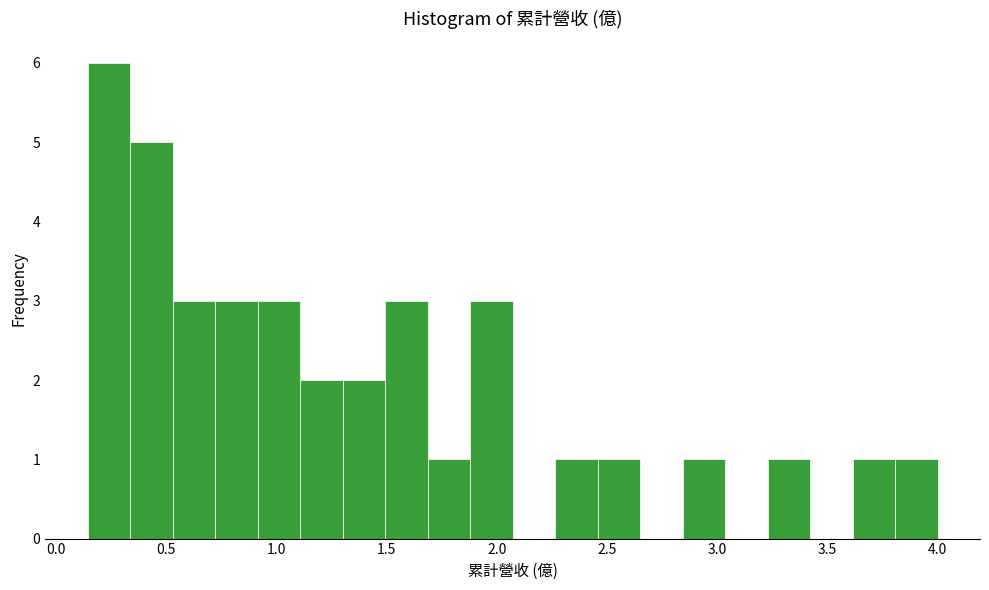

Around what value on the x-axis is the tallest bar? Give the approximate position of its centre, as read against the axis.

0.25